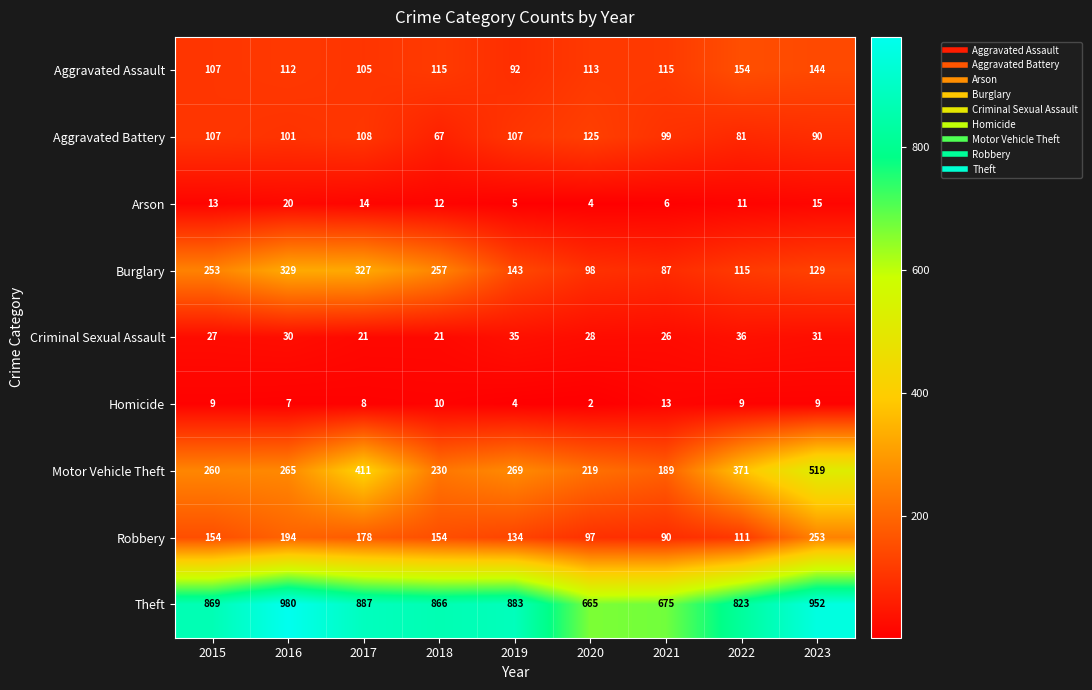

The Arson series shows 20 at 2016. True or false?

True